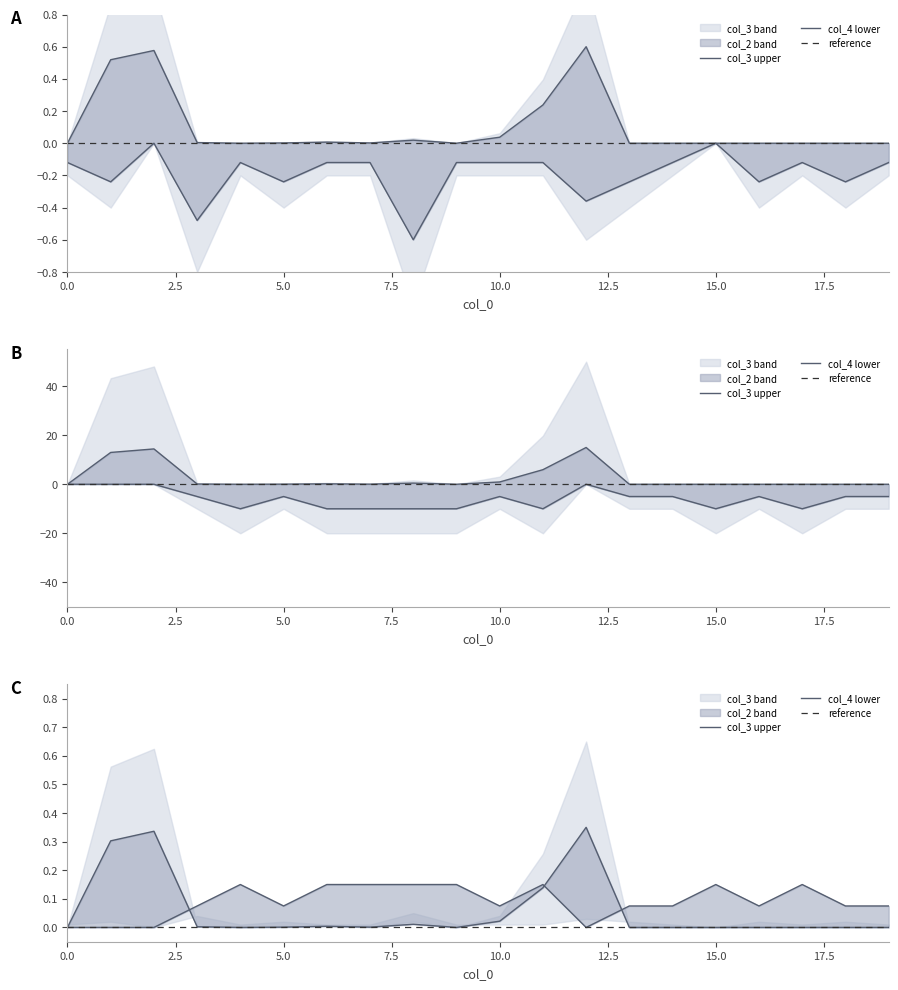

What is the sum of the col_2 values at 19 and 14?

-10.0